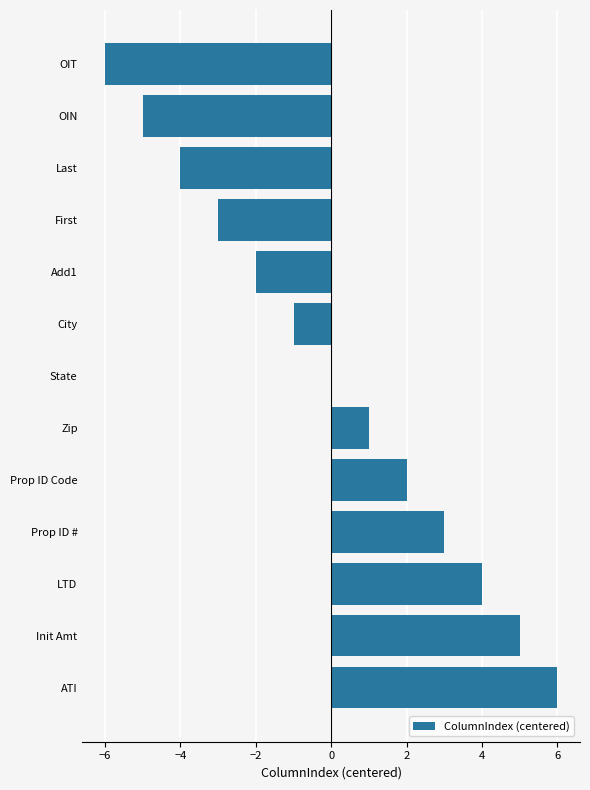

What is the change in value from Last to ATI?

+10